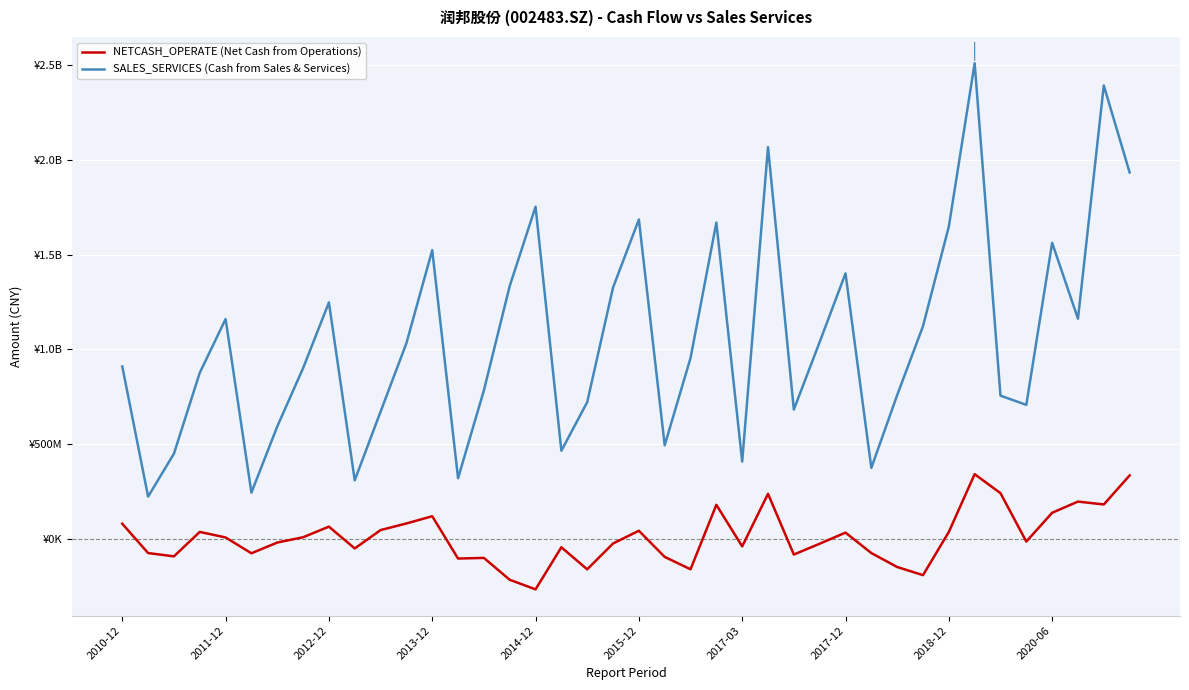

Does the chart display data point markers on the line(s)?

No